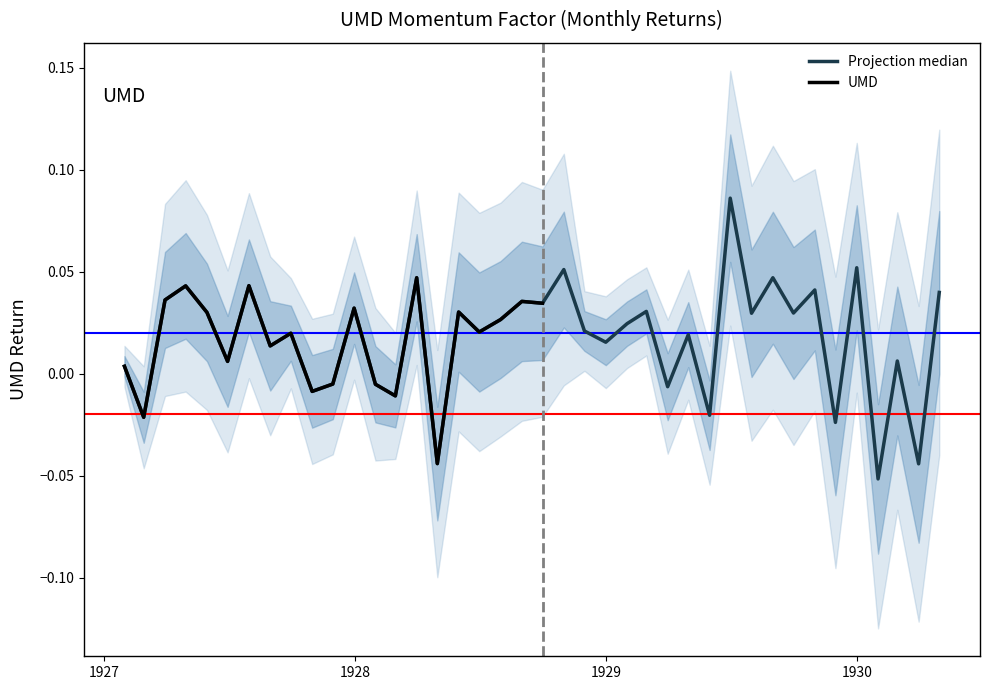

What is the difference between the second highest and second lowest values?

0.1